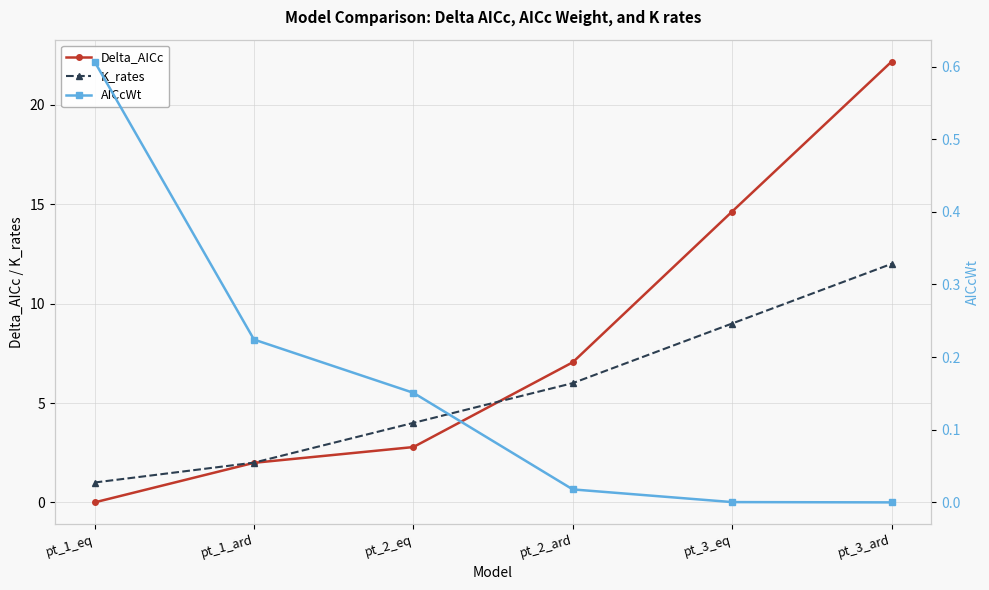

Reading right to left, extract all data points from this chart.

Delta_AICc: 22.2	14.6	7.0	2.8	2.0	0.0
K_rates: 12.0	9.0	6.0	4.0	2.0	1.0
AICcWt: 0.0	0.0	0.0	0.2	0.2	0.6